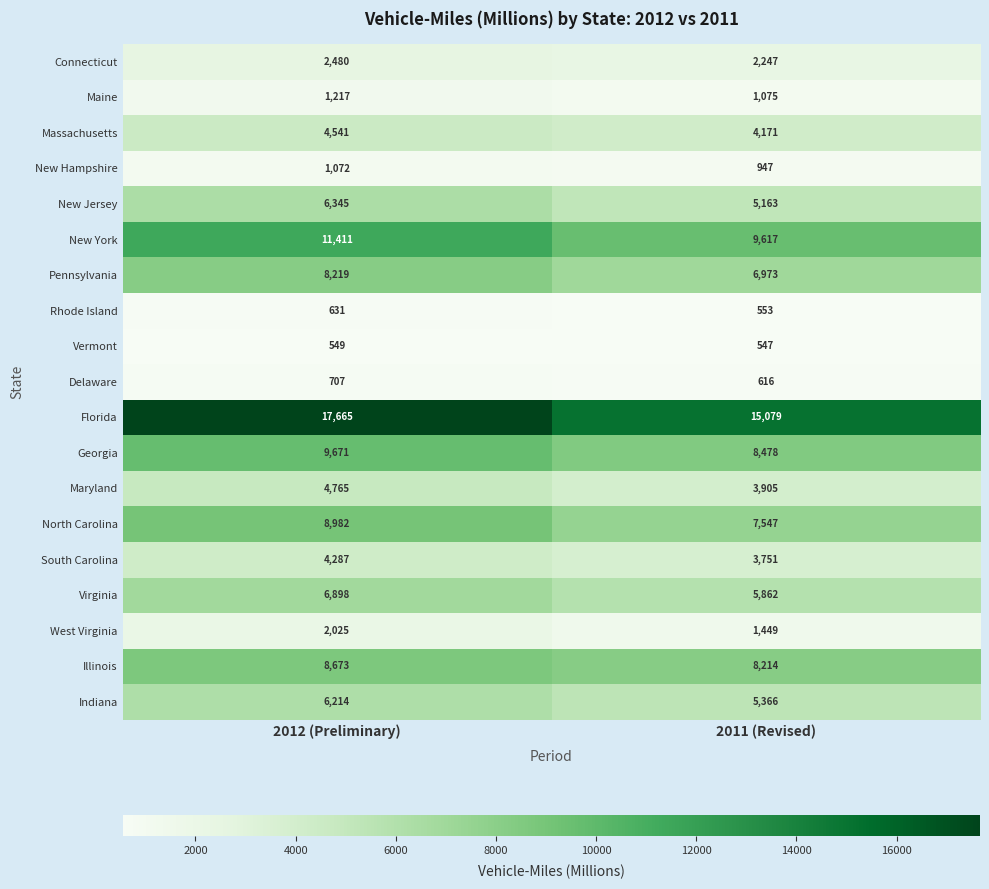

What is the approximate value of New Jersey at 2011 (Revised), to the nearest 10?

5160